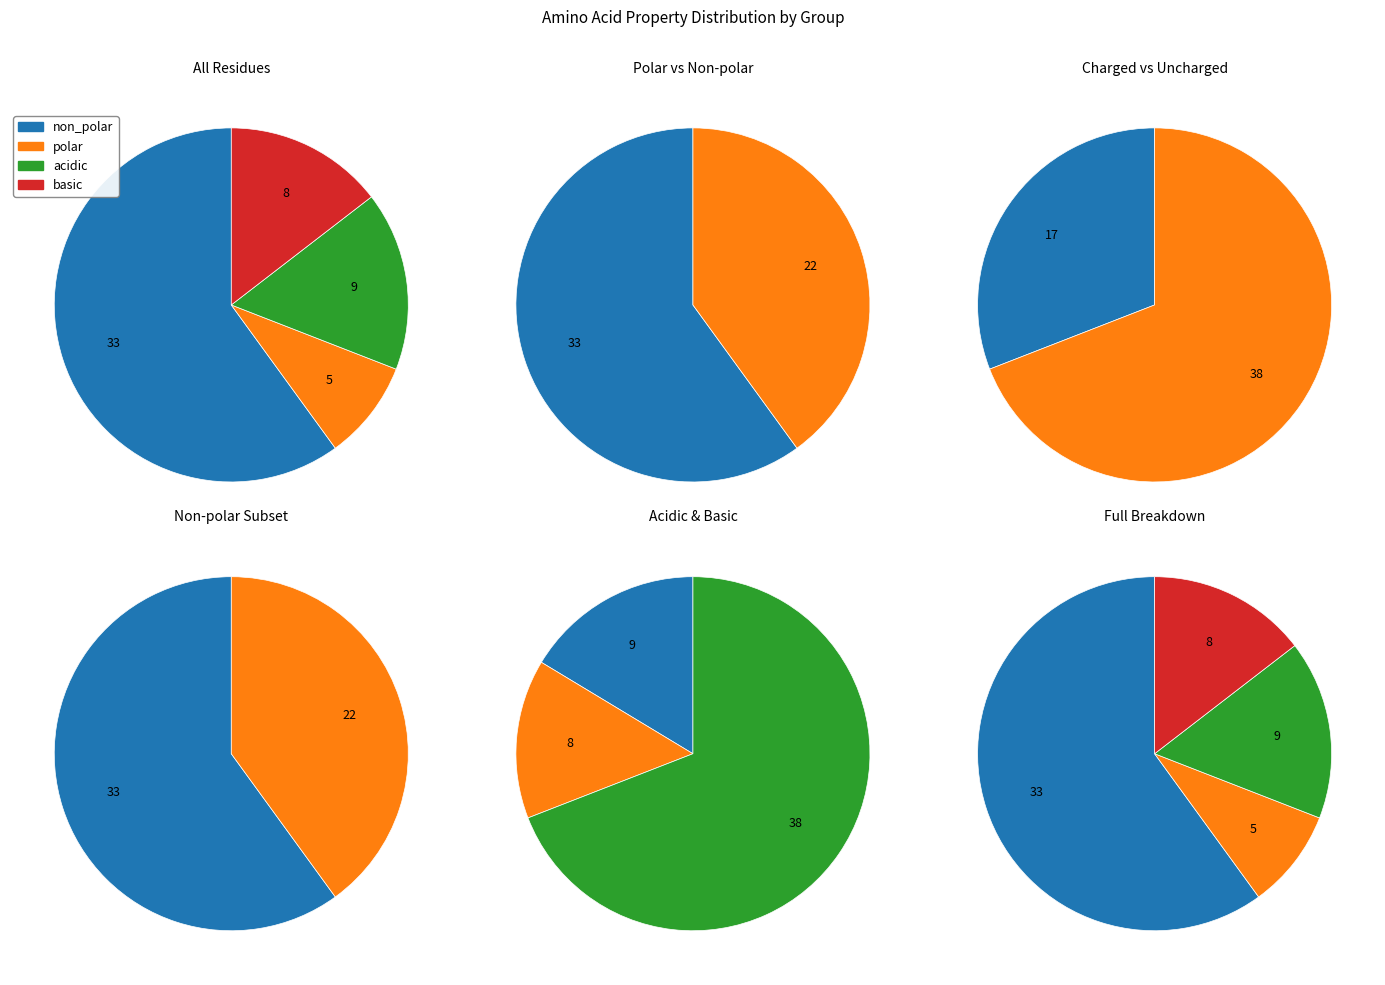

What percentage do acidic and polar together represent?

25.5%